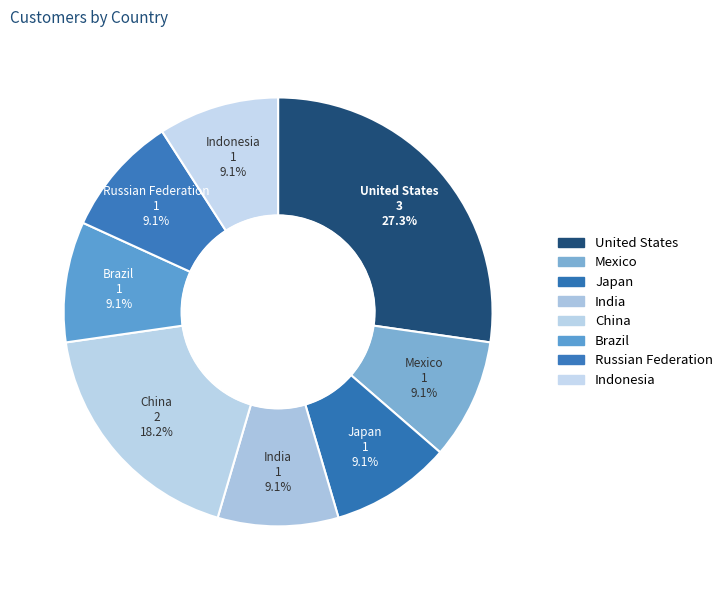

What is the ratio of the value at India to the value at United States?

0.3